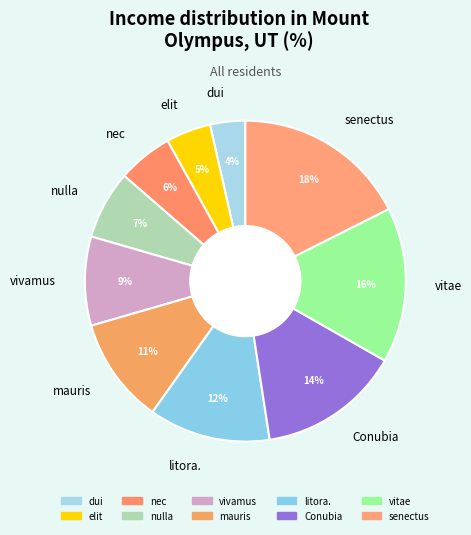

Combined, do nulla and vivamus account for over 50%?

No